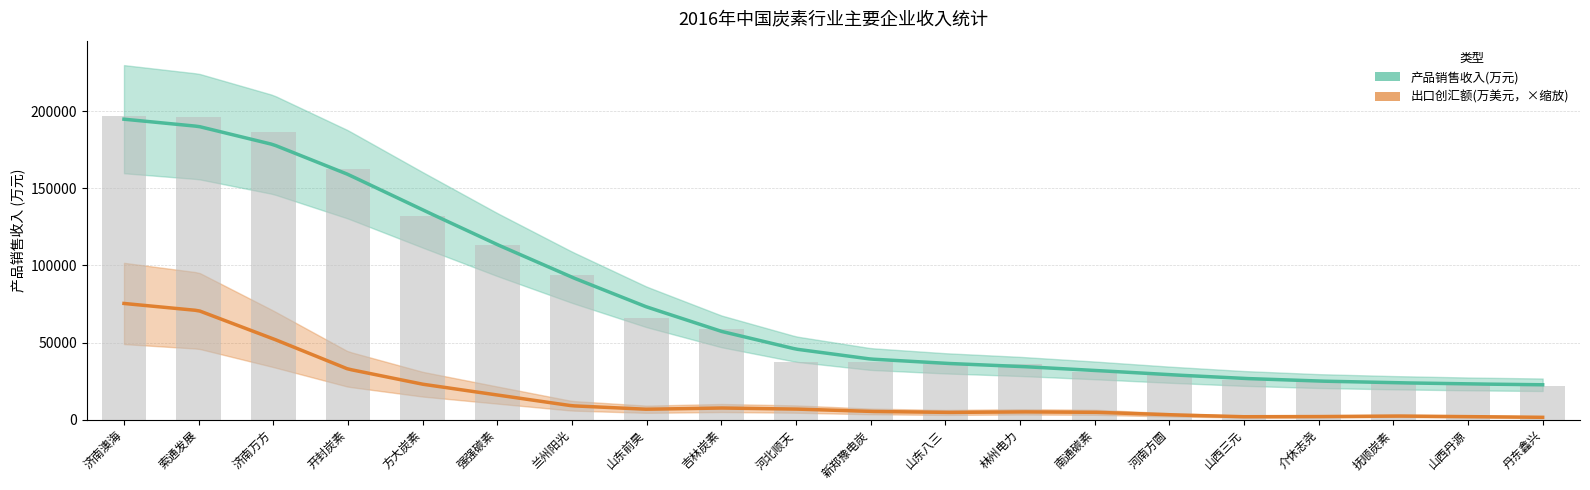

Does the chart contain stacked bars?

No